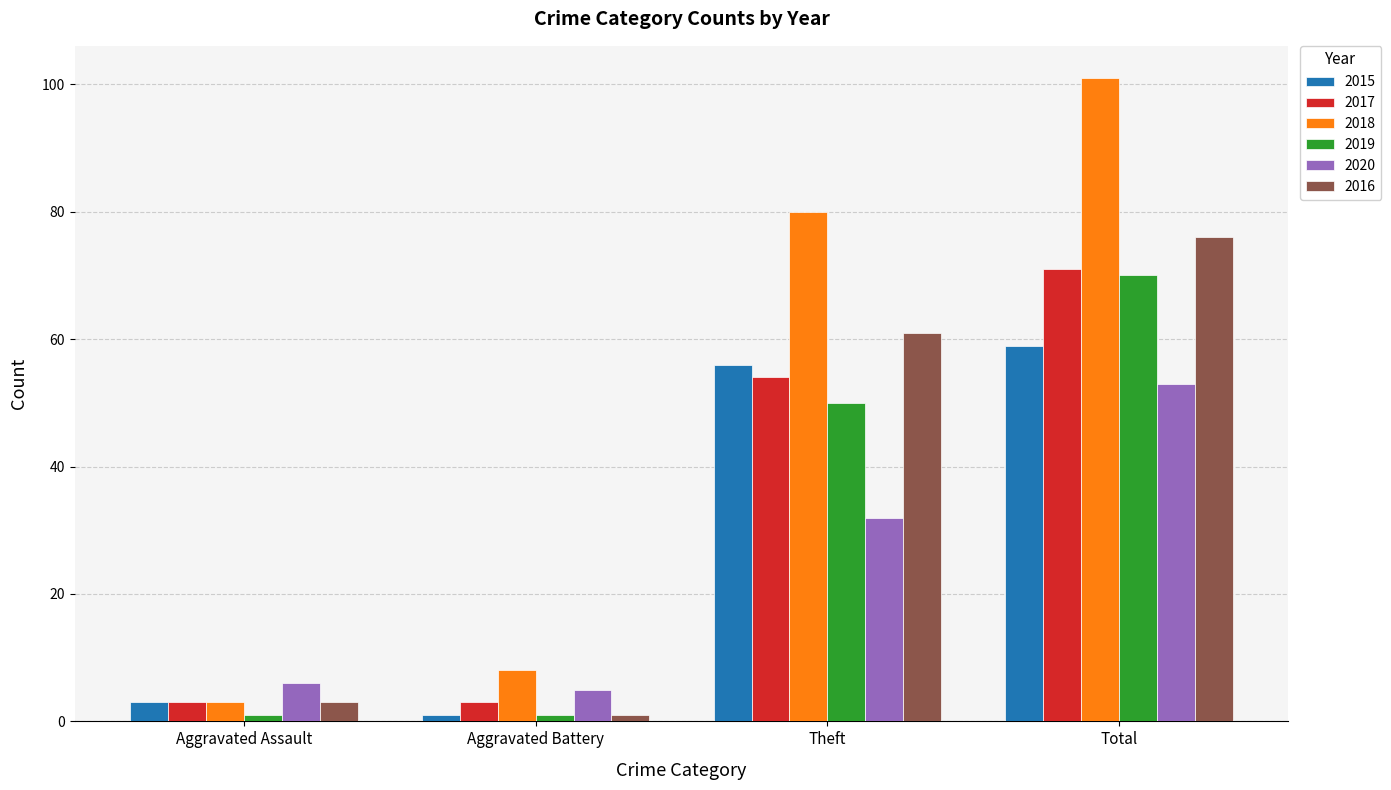

What is the sum of all 2017 values?

131